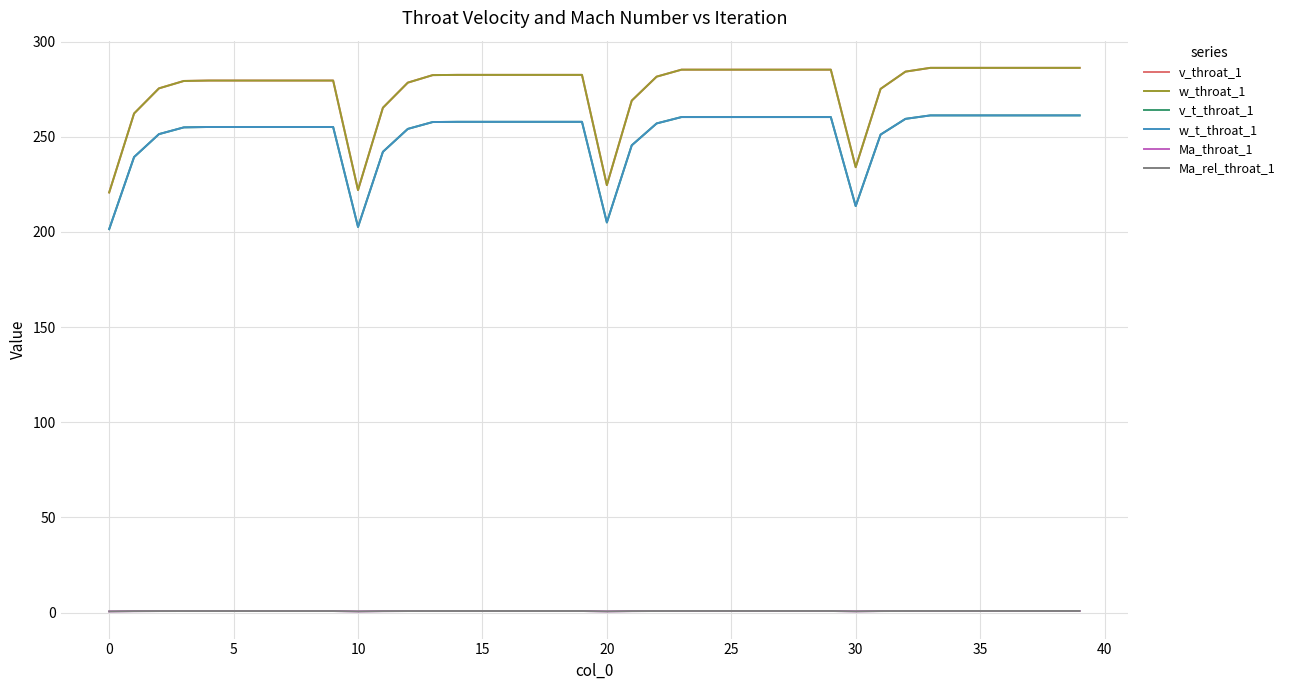

True or false: w_t_throat_1 and Ma_rel_throat_1 intersect in this chart.

False